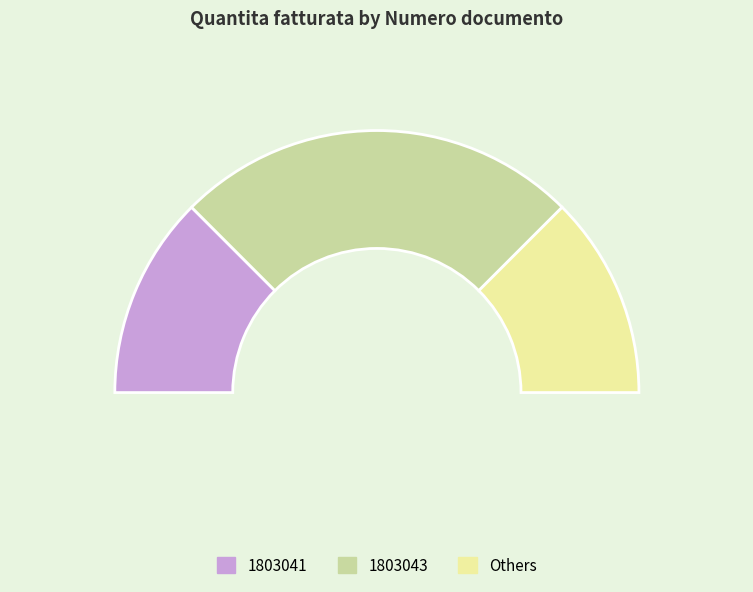

What is the largest slice in the pie chart?

1803043